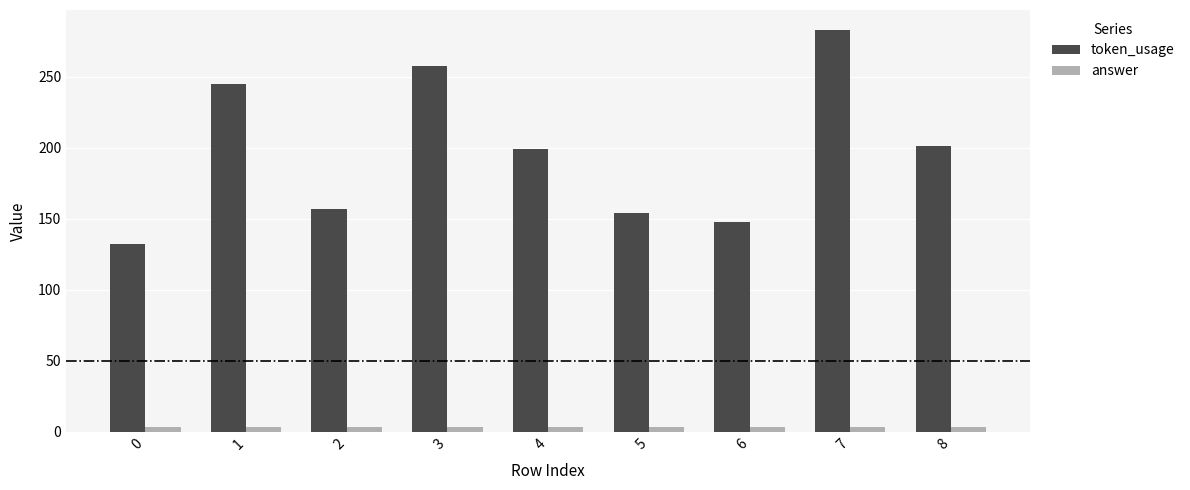

Reading right to left, extract all data points from this chart.

token_usage: 201	283	148	154	199	258	157	245	132
answer: 3	3	3	3	3	3	3	3	3